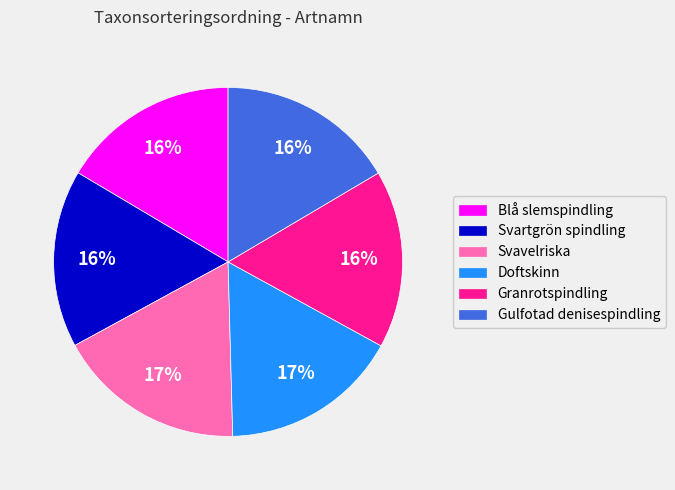

Is the sum of Doftskinn and Granrotspindling greater than half?

No